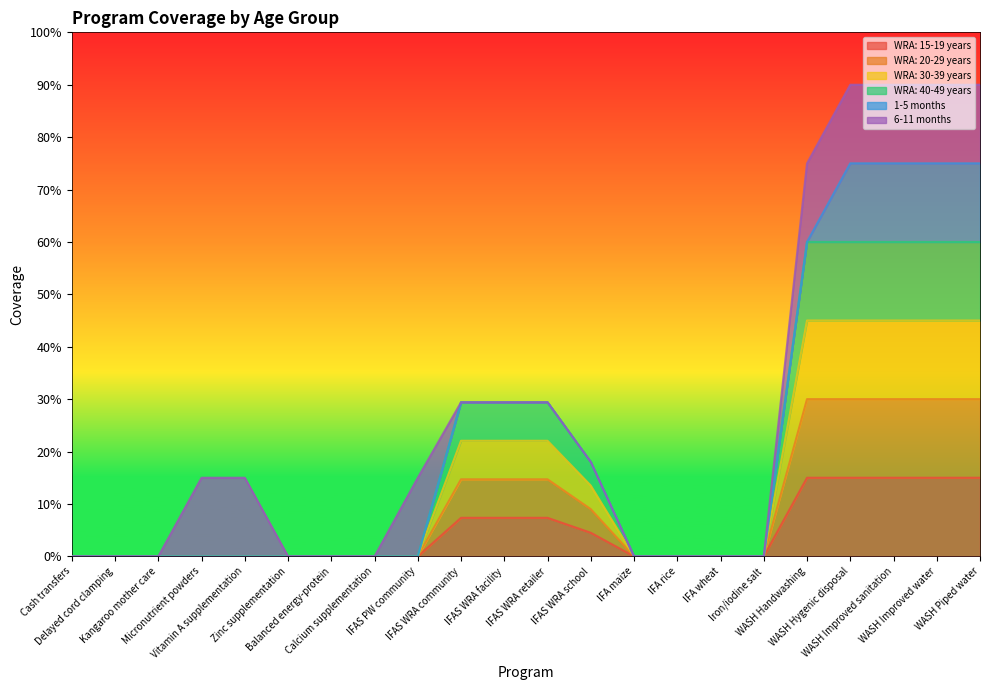

What is the label of the 6th point from the left?

Zinc supplementation